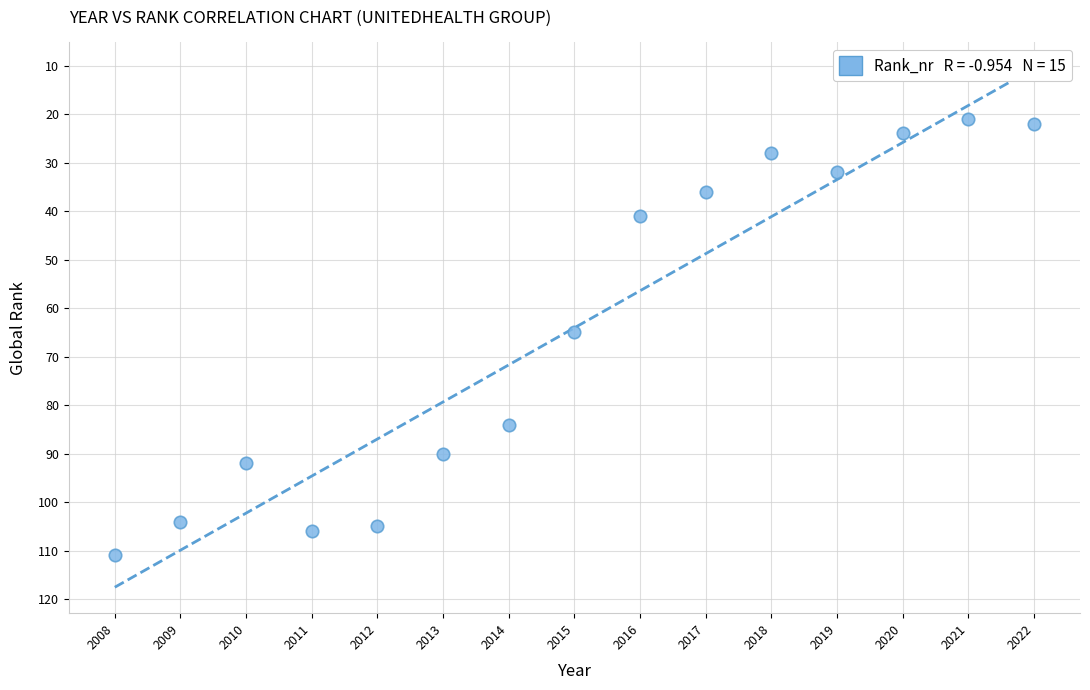

What is the range of X values (max minus min)?

14